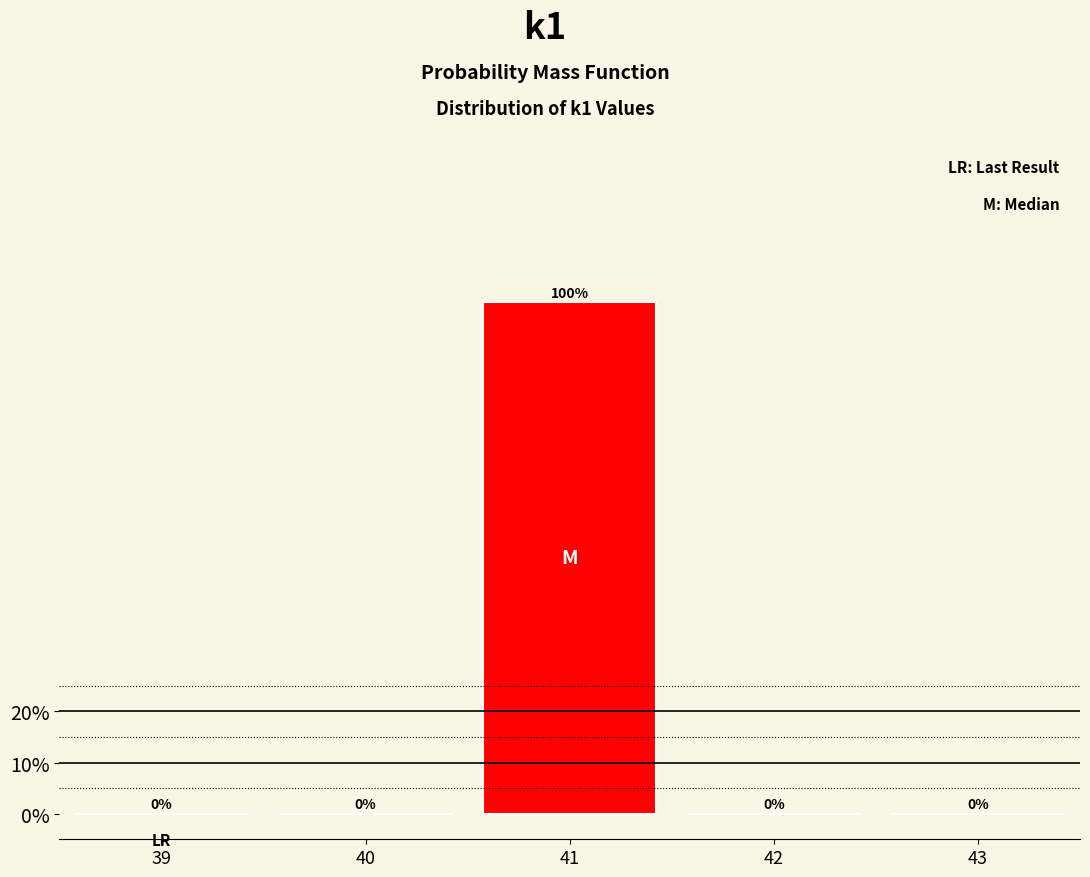

Reading left to right, list all the values displayed in this chart.

39=0	40=0	41=100	42=0	43=0